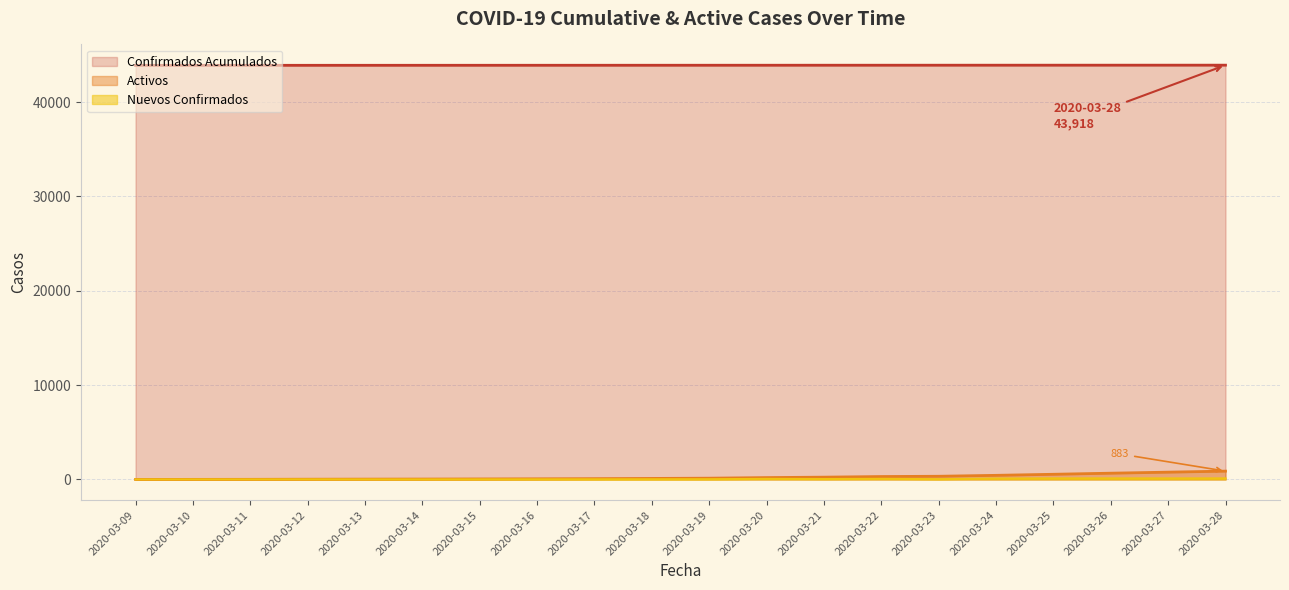

What is the value of the Nuevos Confirmados point at the 11th from the left?

28